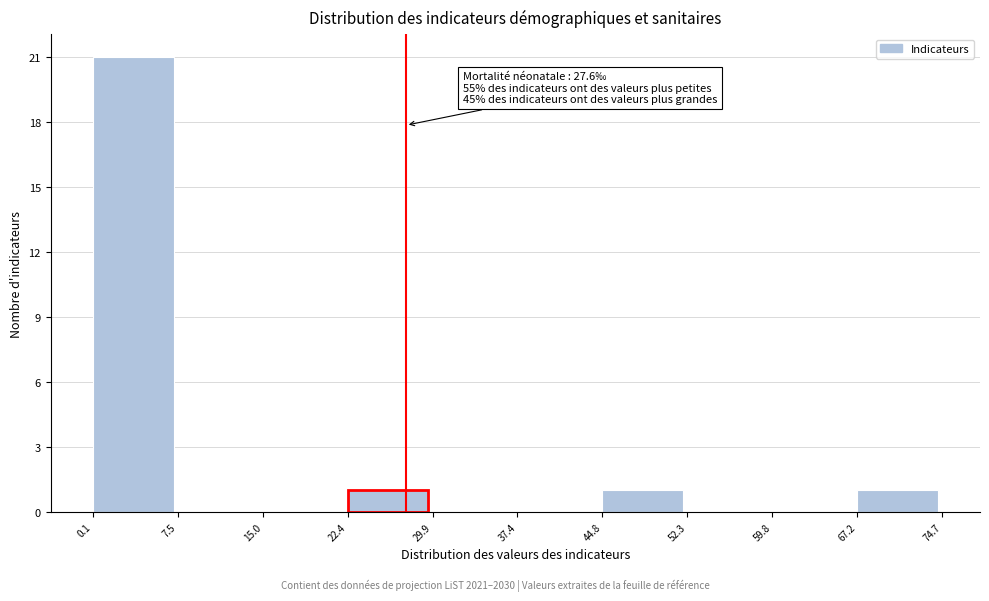

Which range on the x-axis has the tallest bar?

0.1 to 7.5